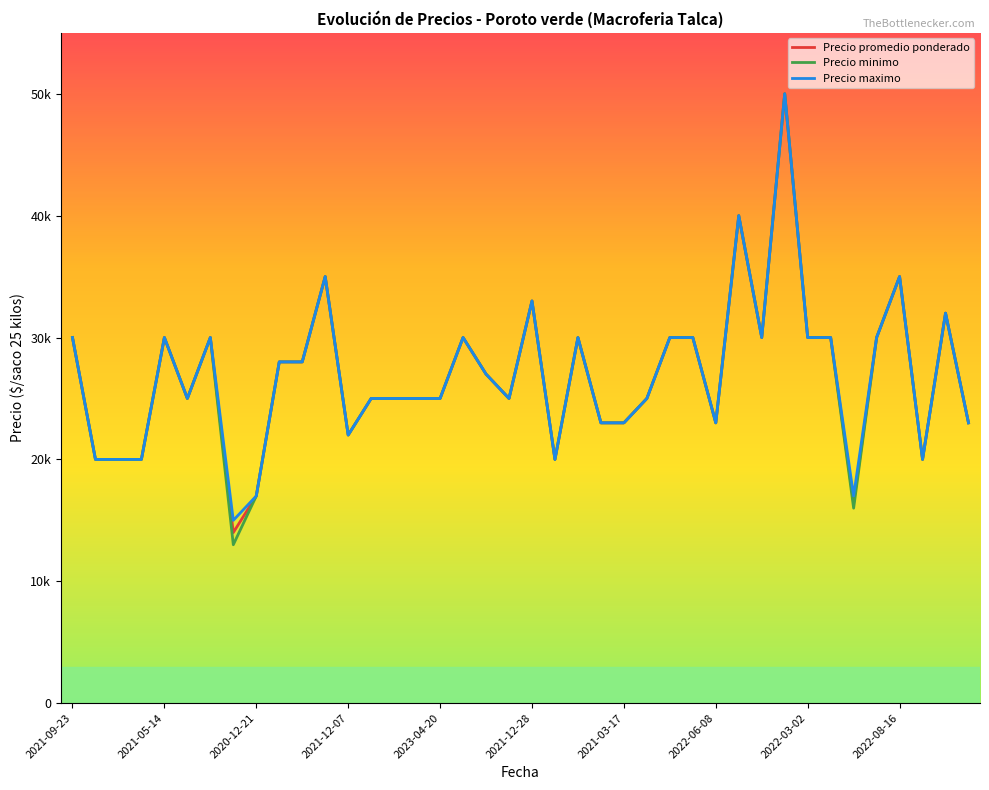

What are all the series names shown in the legend?

Precio promedio ponderado, Precio minimo, Precio maximo